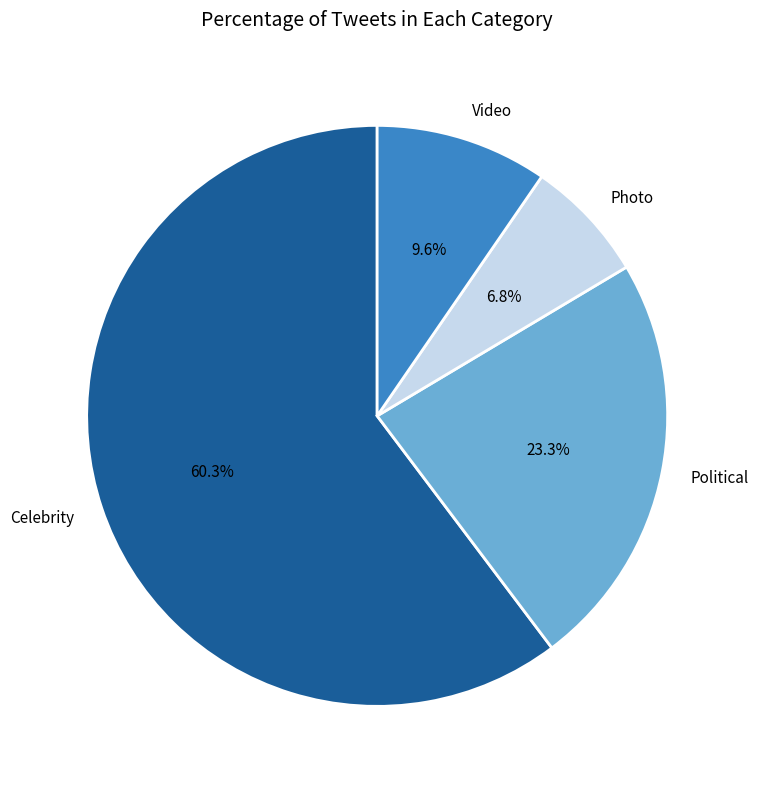

Which has a higher value, Political or Photo?

Political